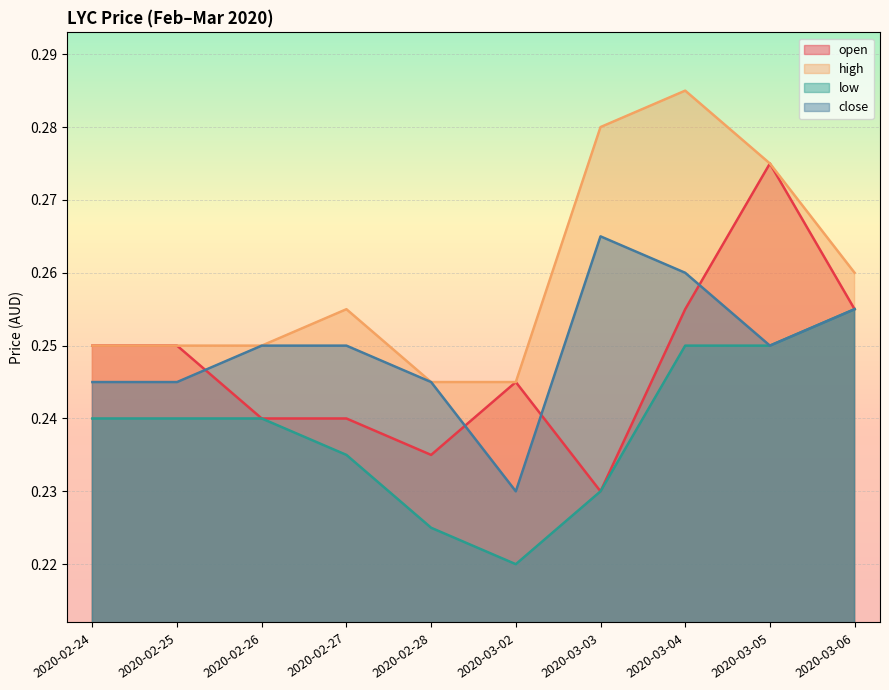

What is the minimum value for high?

0.2